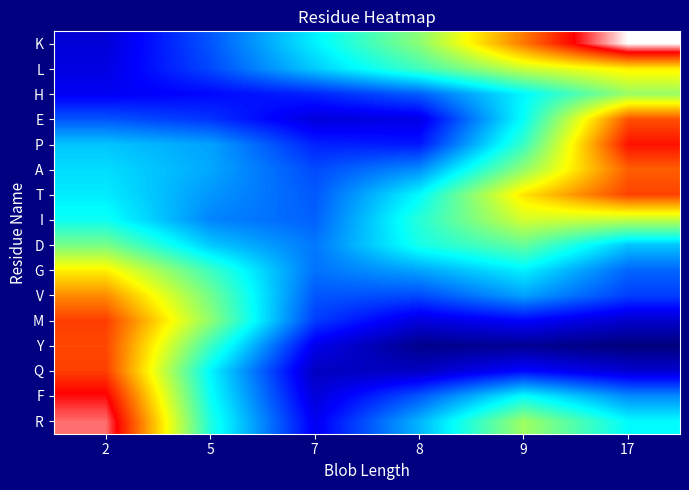

Between 7 and 2, which is larger?

7